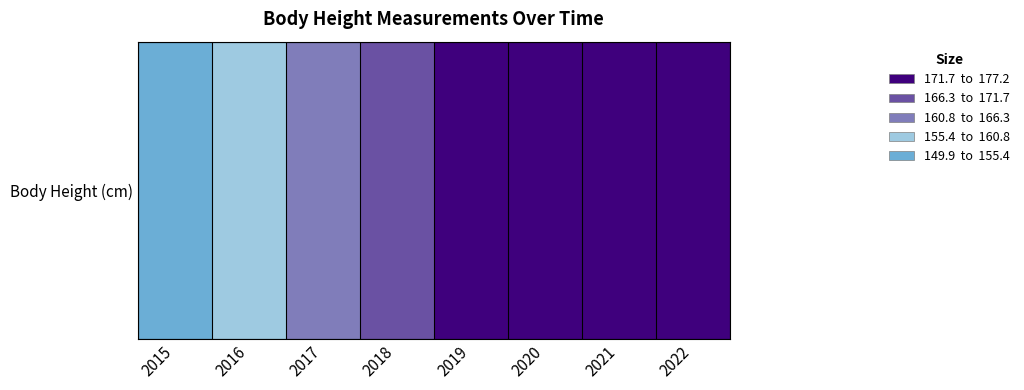

What is the difference between the second highest and second lowest values?

19.8